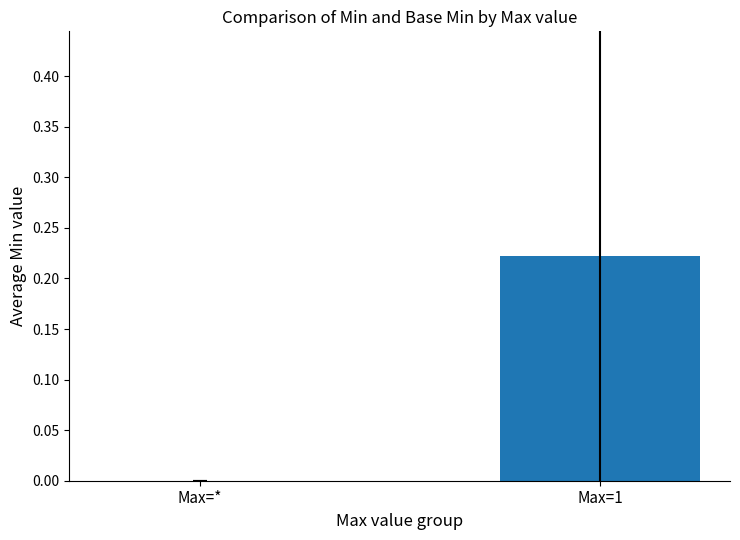

The value at Max=* is 0.0. True or false?

True